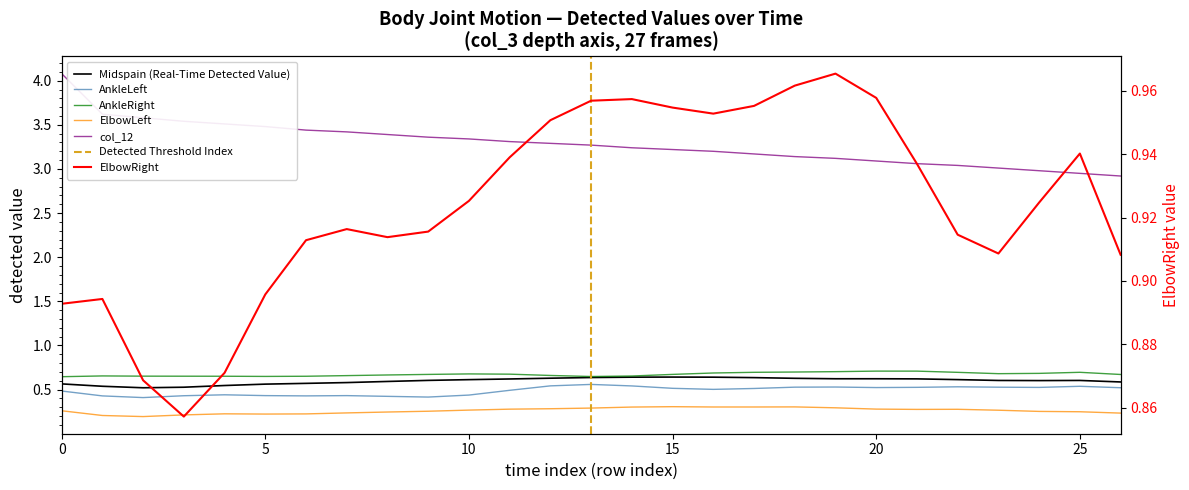

Which series has the largest total across all categories?

col_12